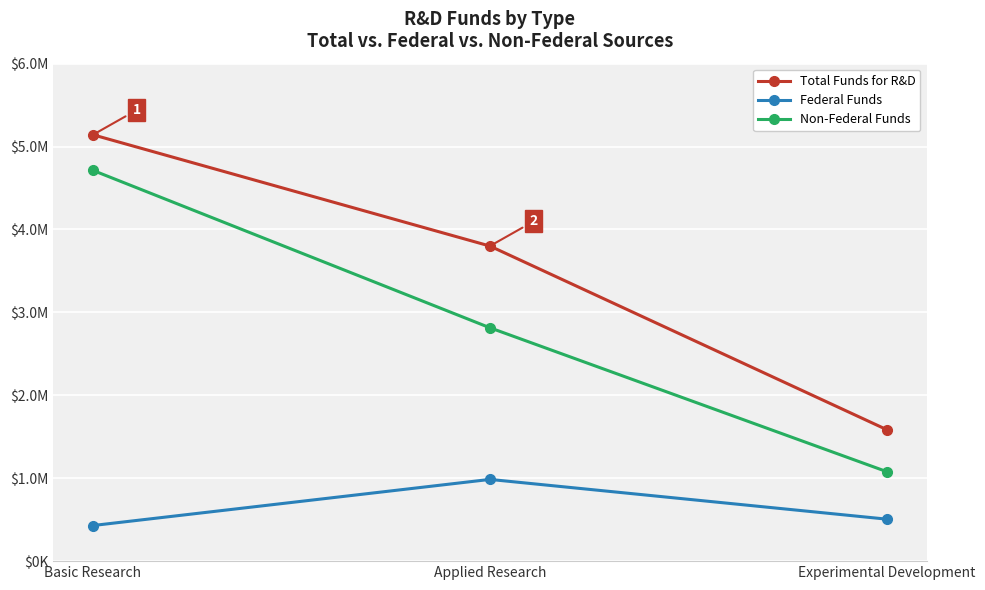

Is this an area chart (filled region under the line)?

No